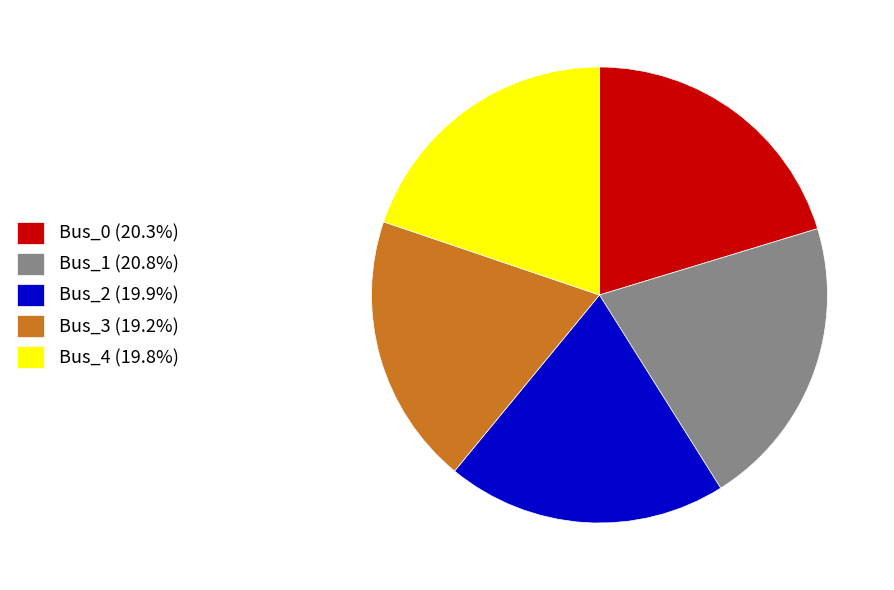

Is Bus_3 (19.2%) the majority of the pie?

No